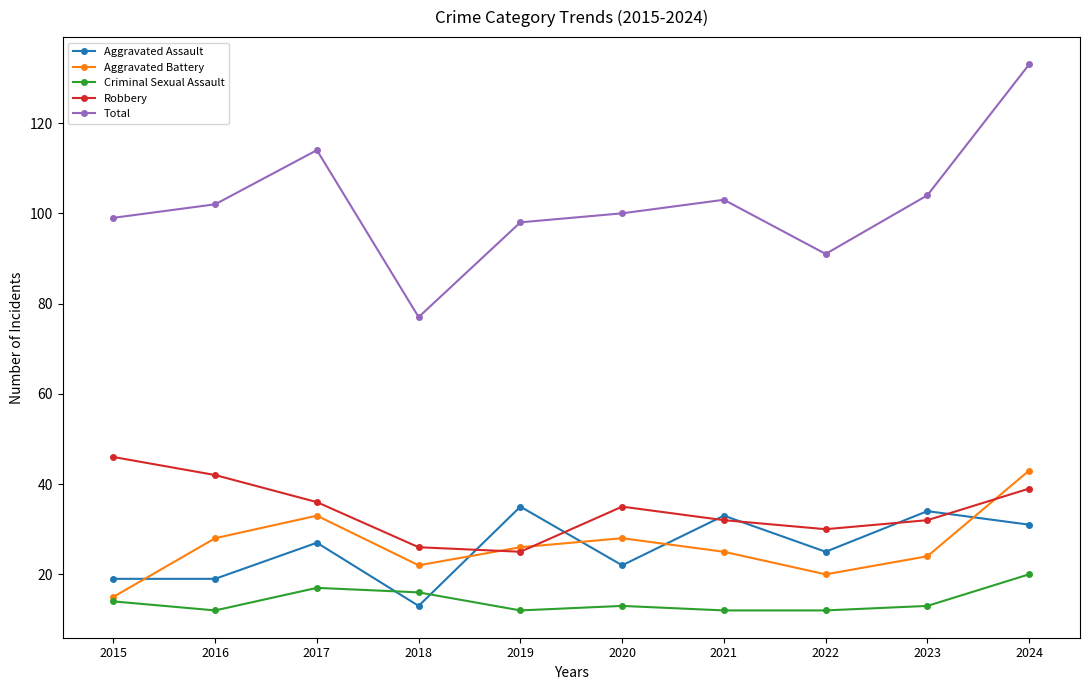

After their last crossing, which series has the higher values: Aggravated Assault or Aggravated Battery?

Aggravated Battery